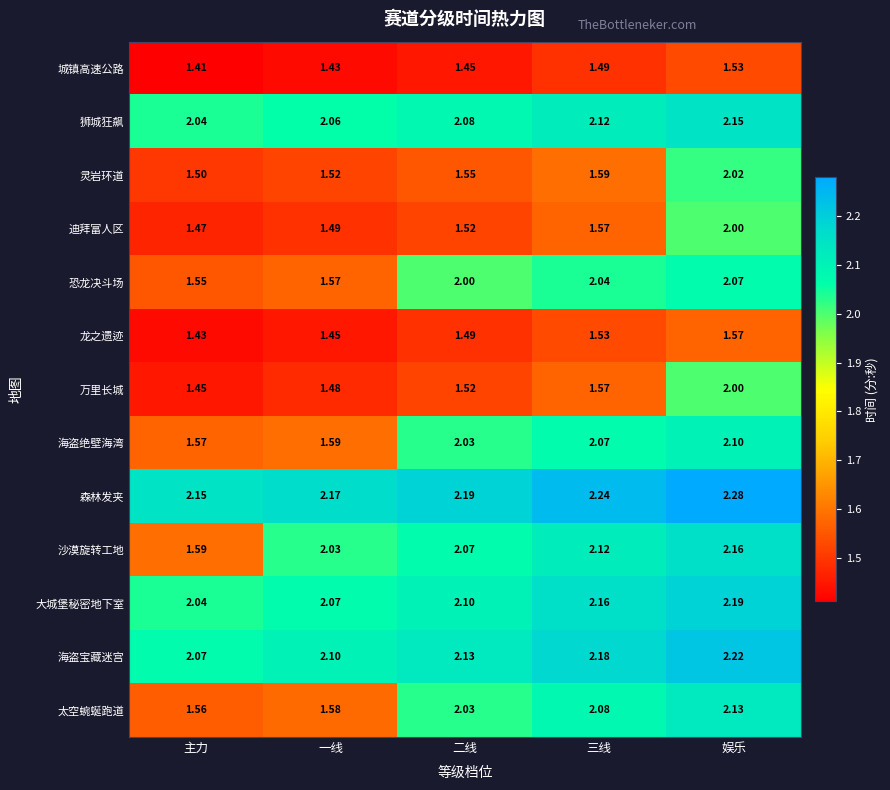

What is the spread (max minus min) of values at 主力?

0.7